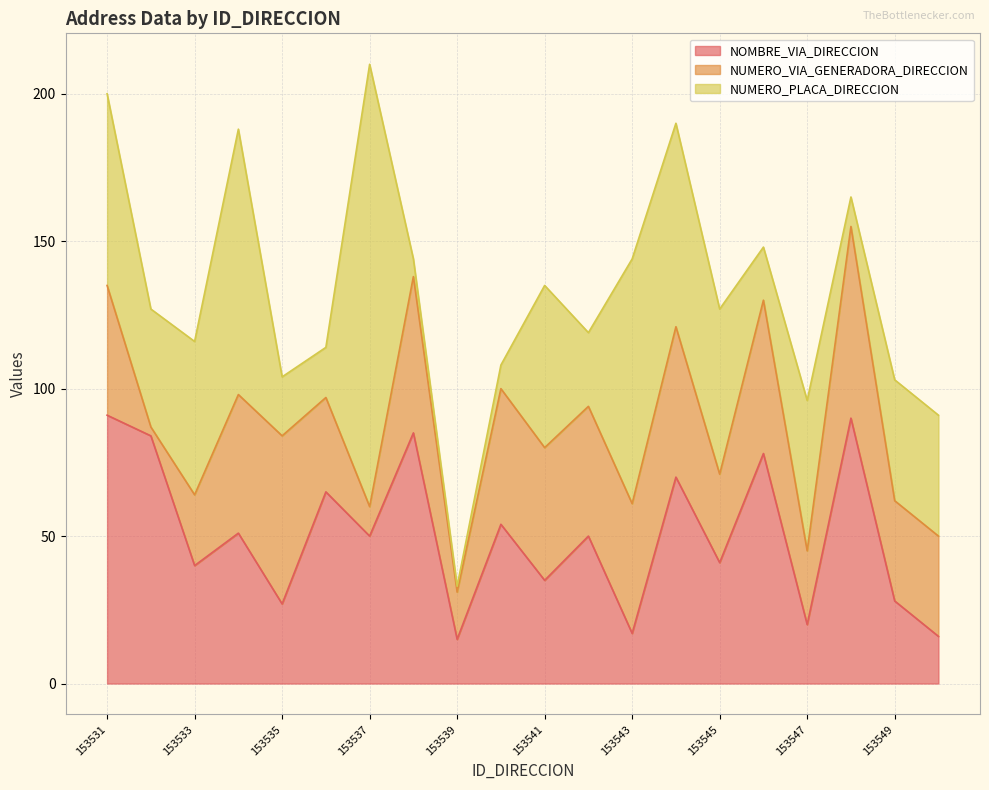

What is the minimum value shown in the chart?

2